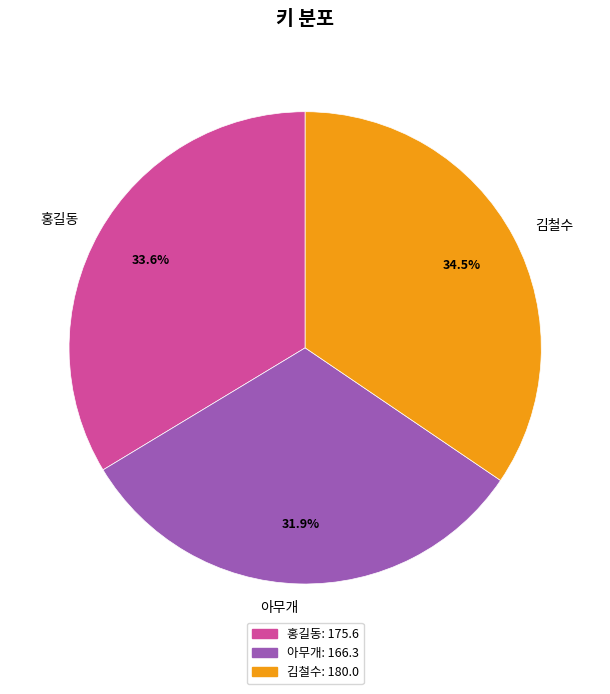

How many segments does this pie chart have?

3